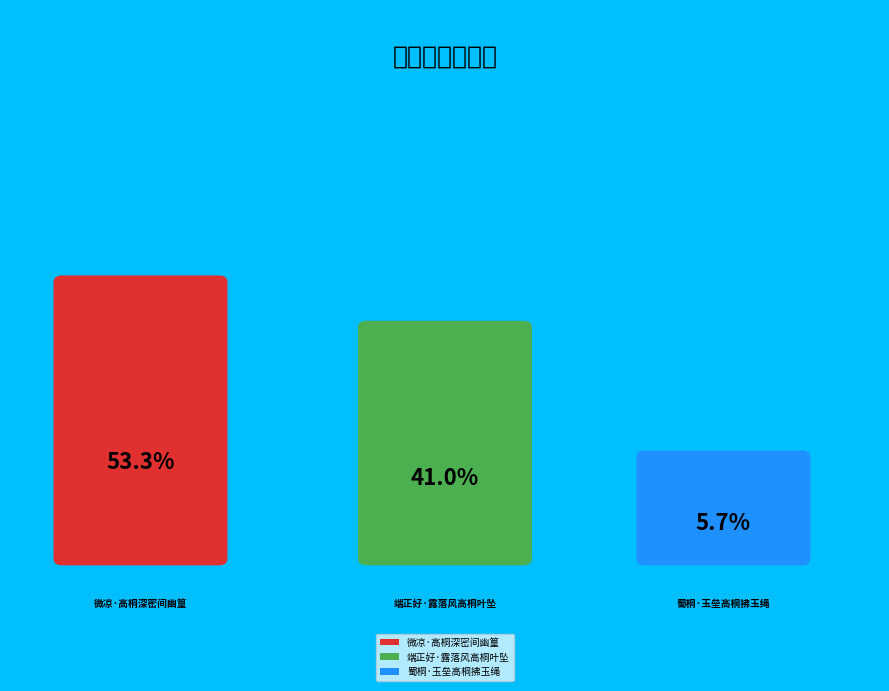

Does any single category account for the majority?

Yes